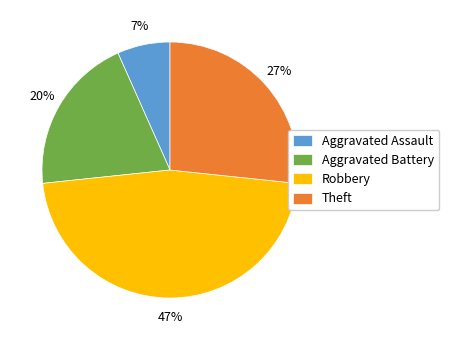

Is there a majority slice in this chart?

No